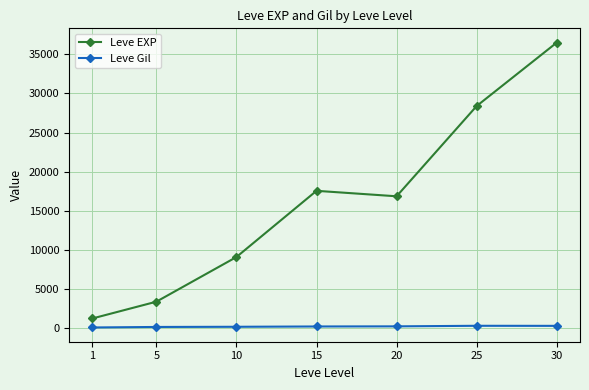

True or false: Leve Gil and Leve EXP cross at least once.

False